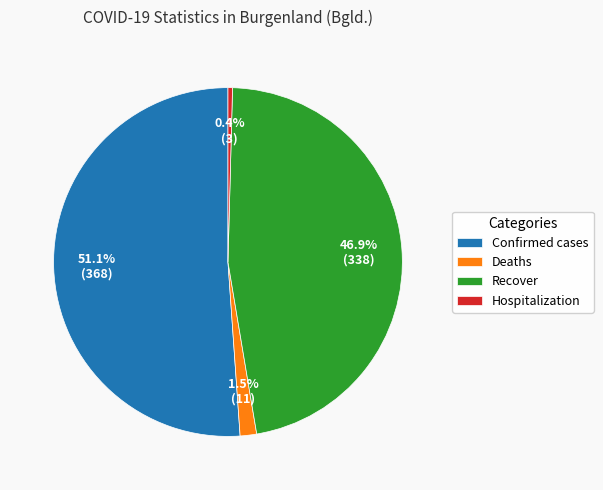

Is it true that Hospitalization is 13% of the pie?

False